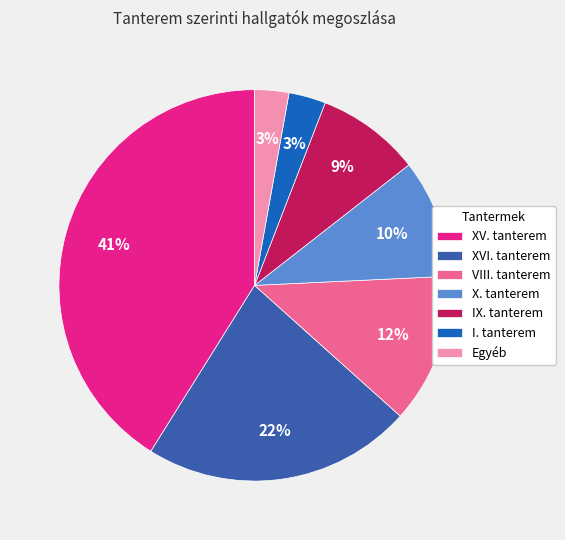

Which has a higher value, XV. tanterem or Egyéb?

XV. tanterem